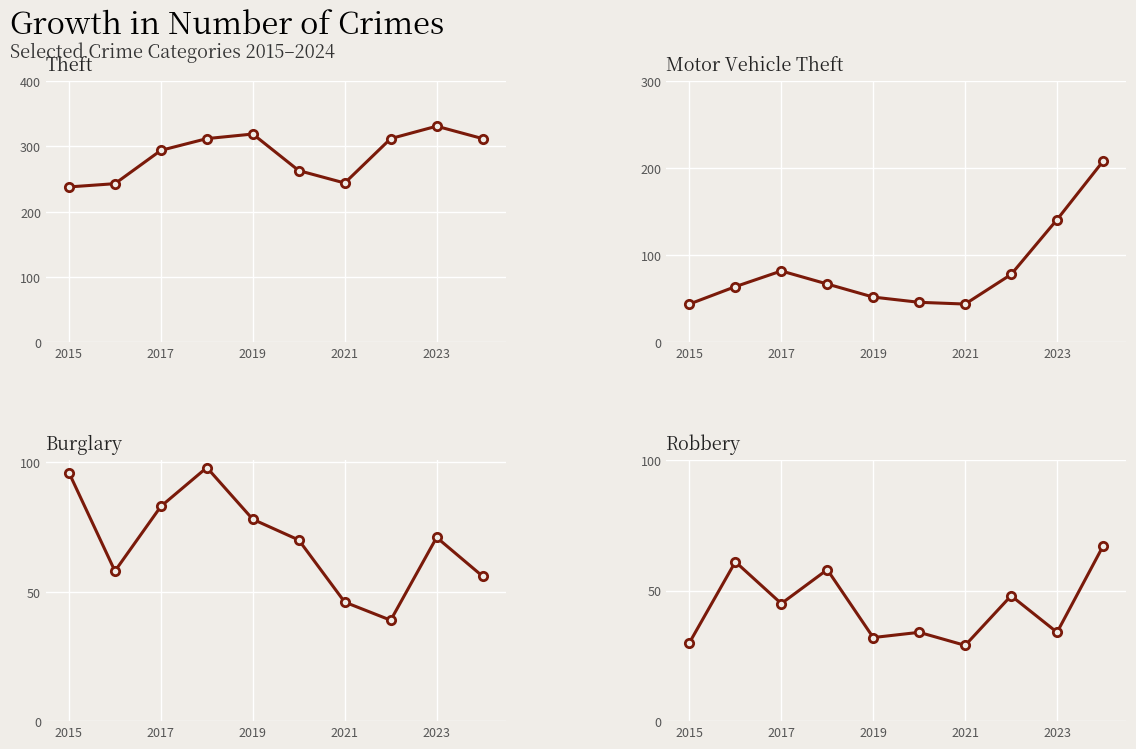

The value of Robbery at 2023 is 21. True or false?

False